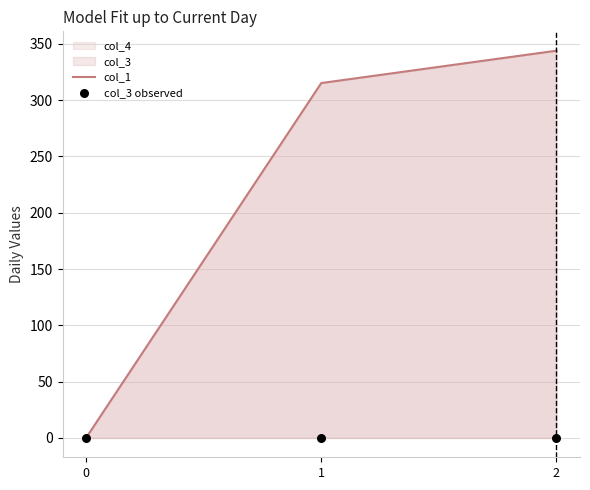

What is the maximum value for col_1?

343.9